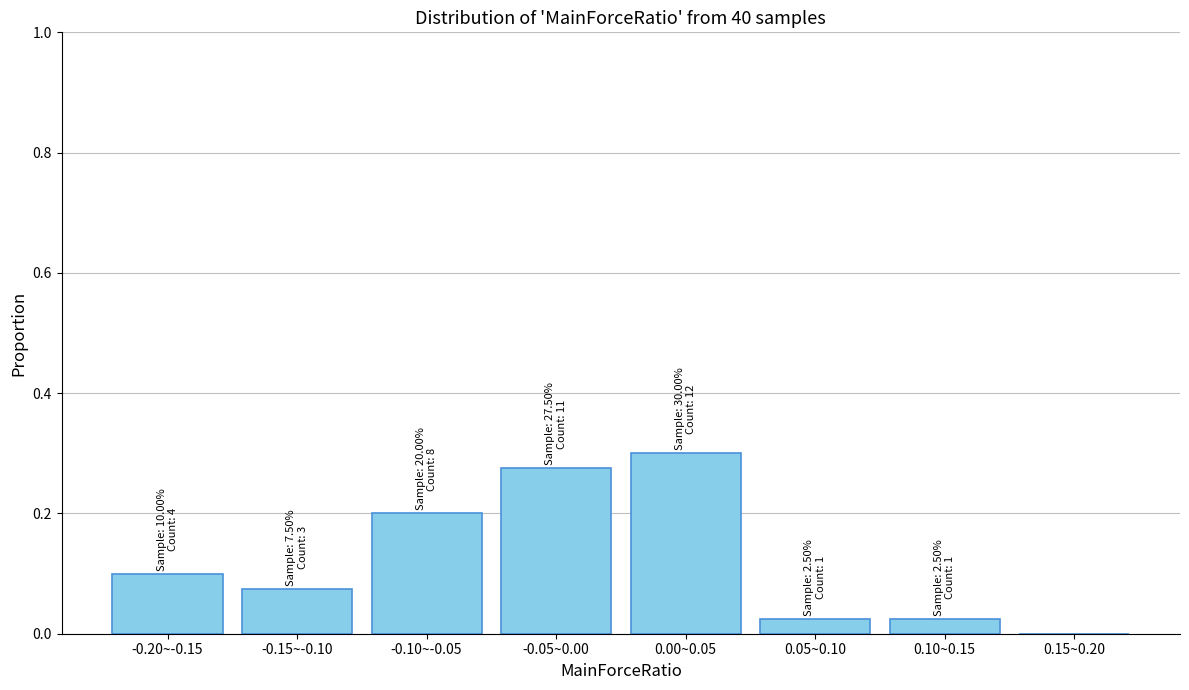

What is the change in value from -0.15~-0.10 to -0.05~0.00?

+0.2